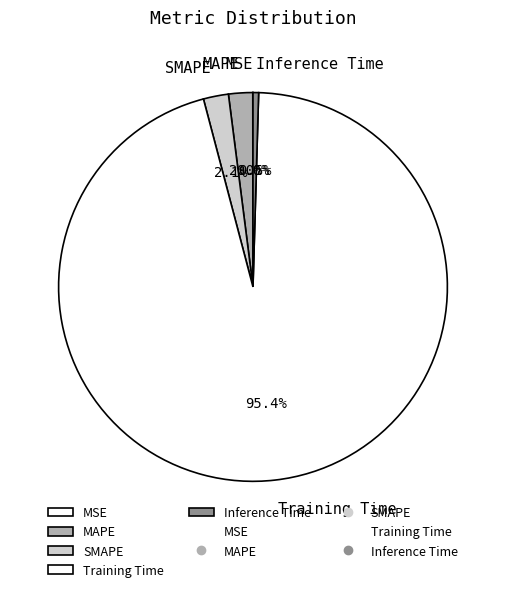

How much of the chart is everything except SMAPE?

97.9%